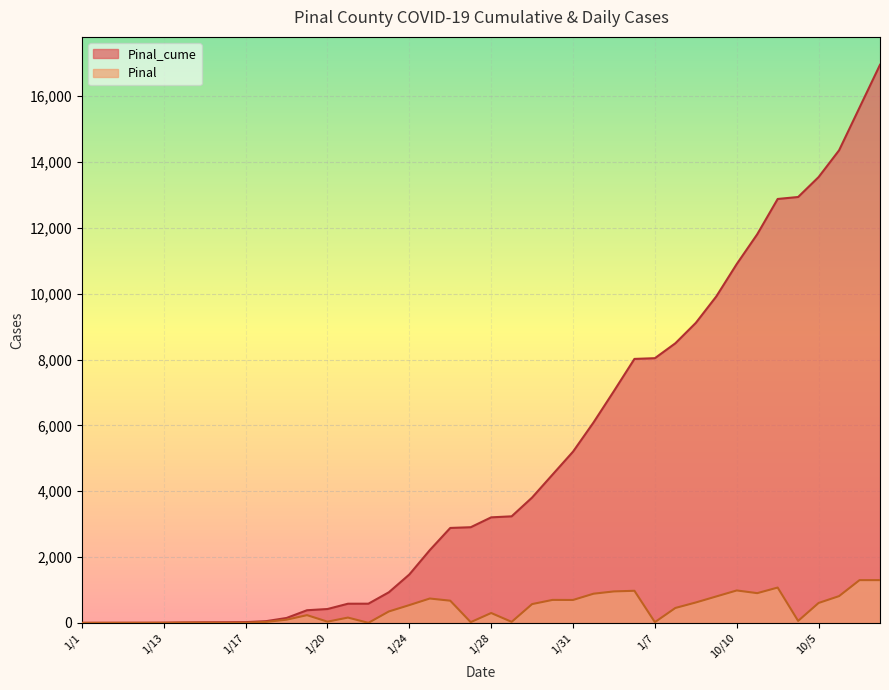

How many series are shown in this chart?

2